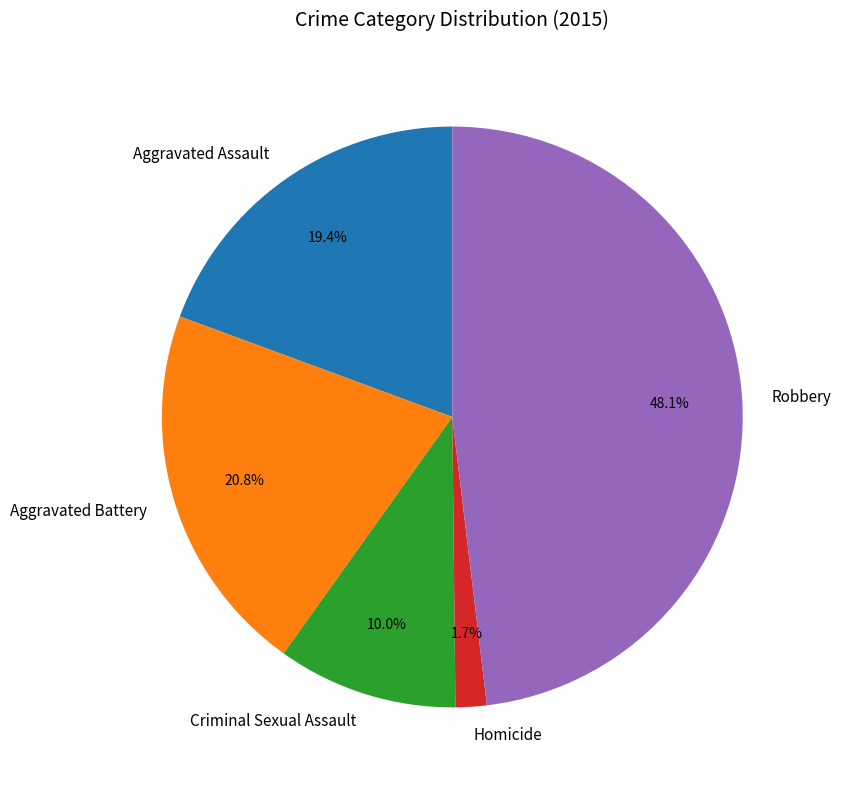

To the nearest percent, what portion does Aggravated Assault represent?

19%